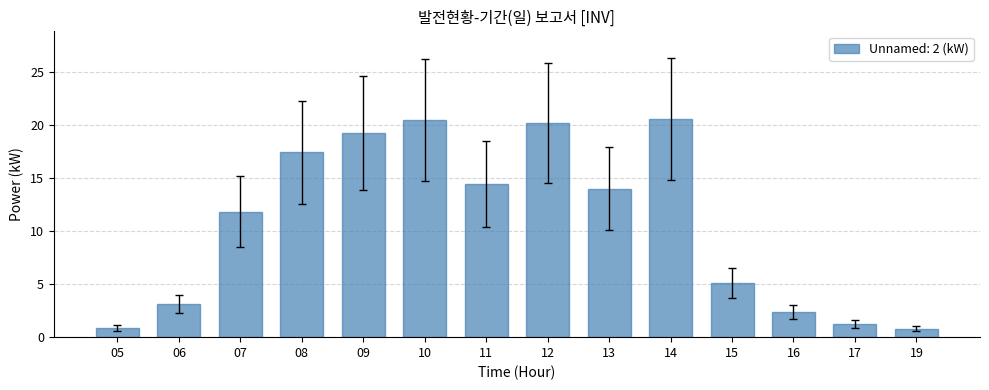

How many bars are there in total?

14